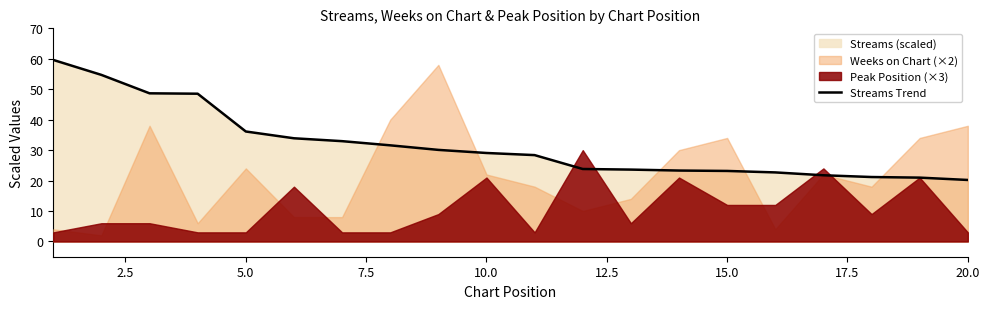

What is the difference between the maximum and minimum values?

39.4